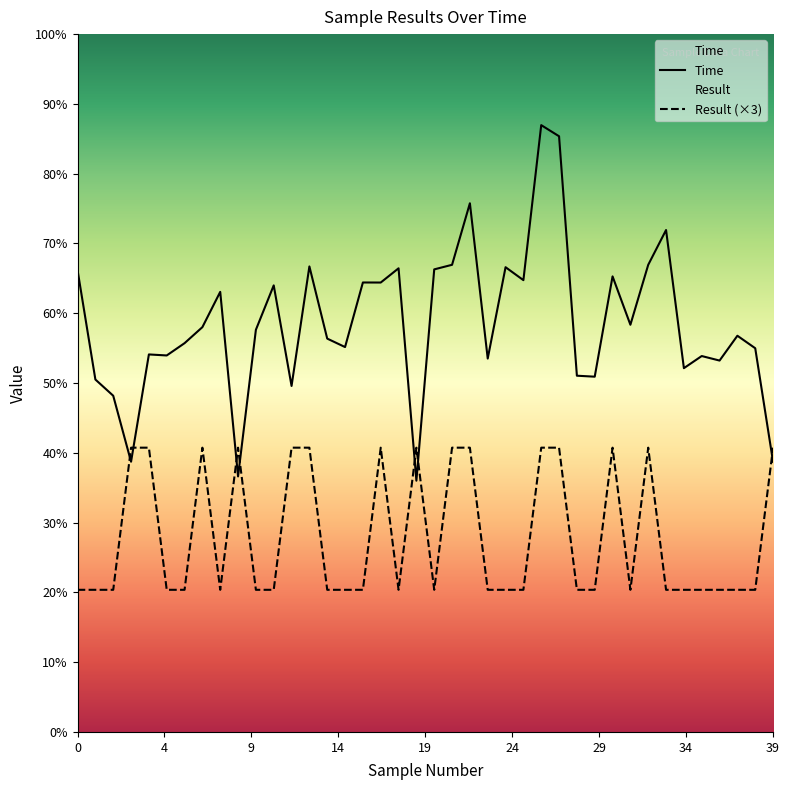

In Time, how many points are higher than both neighbors (excluding endpoints)?

13